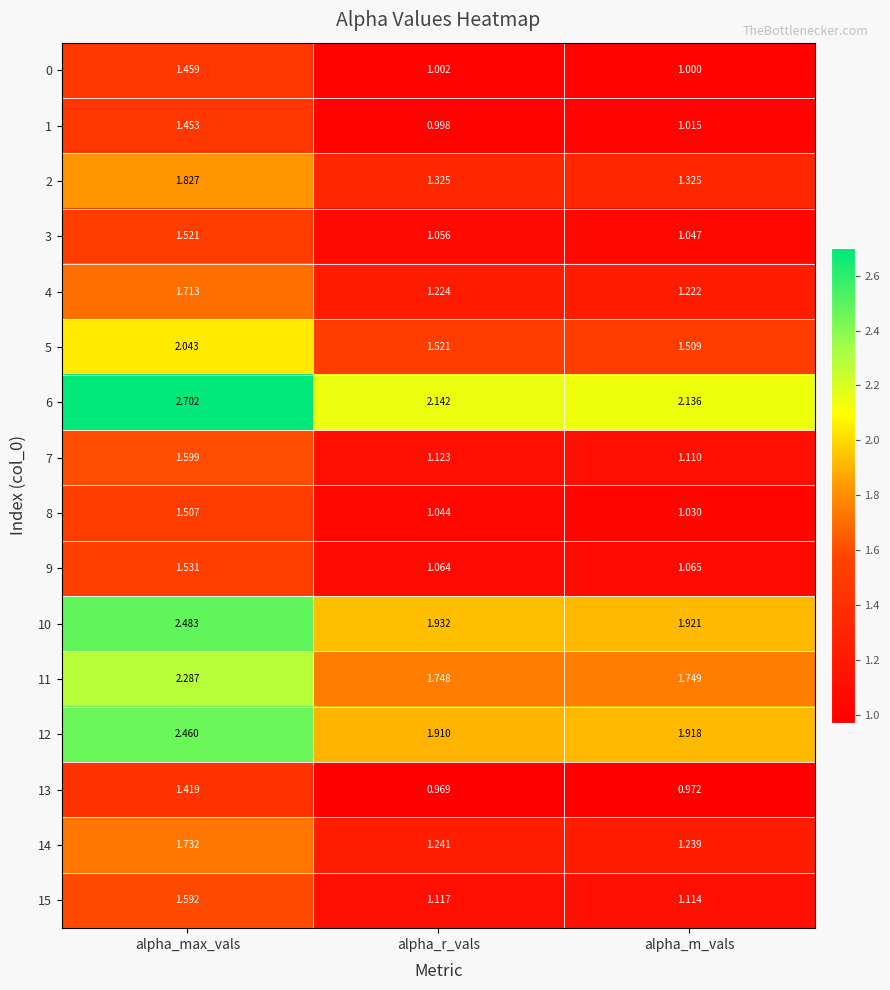

How many series are shown in this chart?

16